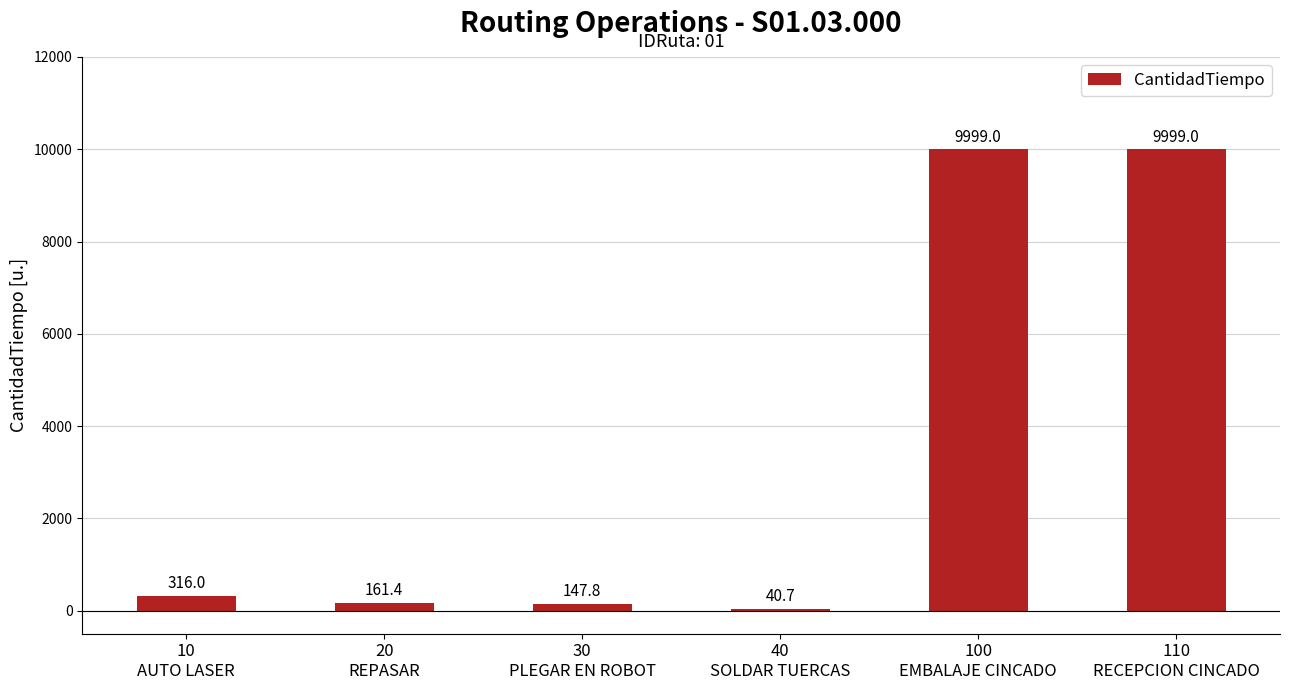

What position from the left is 10
AUTO LASER?

1